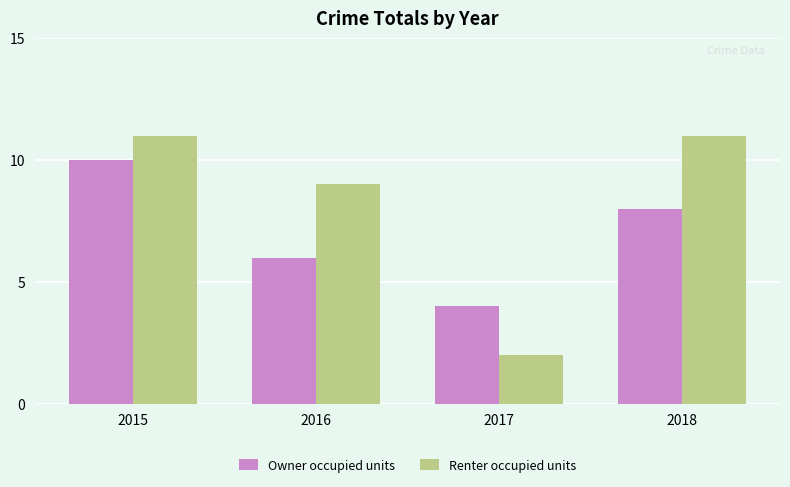

What are all the series names shown in the legend?

Owner occupied units, Renter occupied units